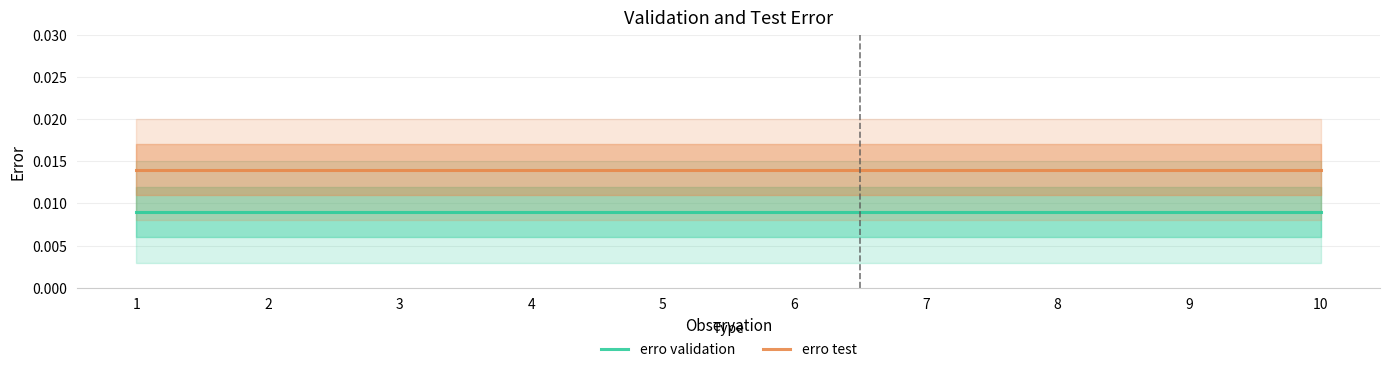

Which category has the highest value in the erro test series?

1